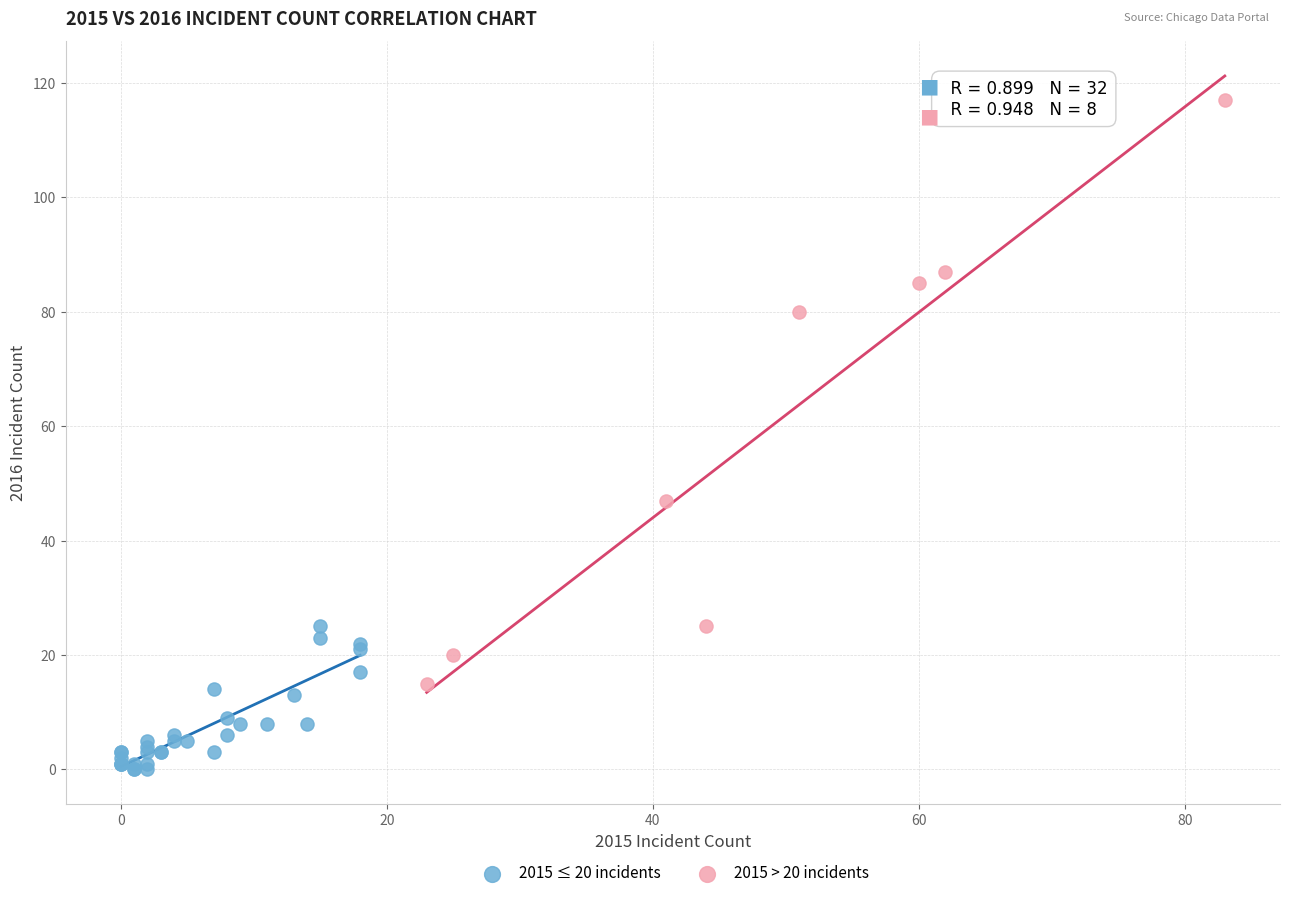

Which series reaches the minimum Y coordinate?

2015 ≤ 20 incidents